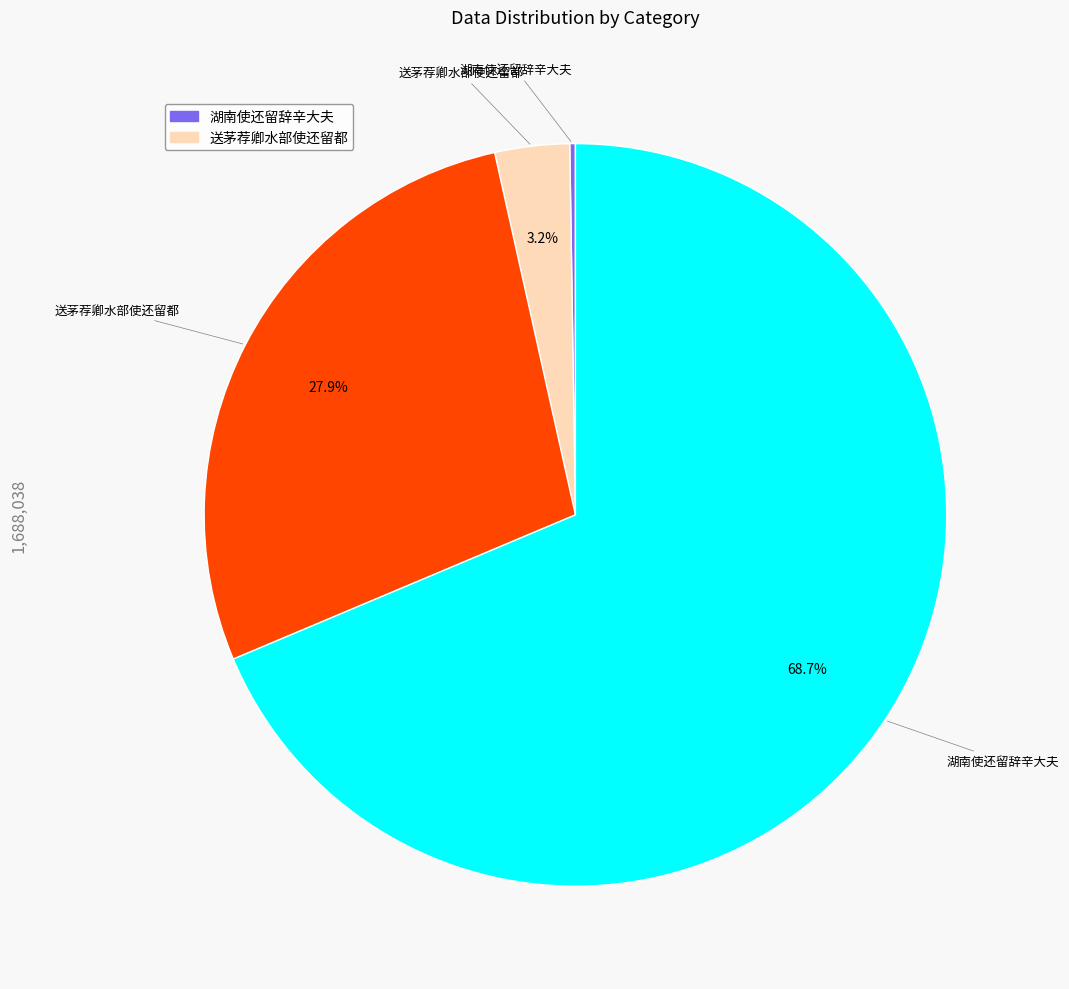

Does any single category account for the majority?

Yes